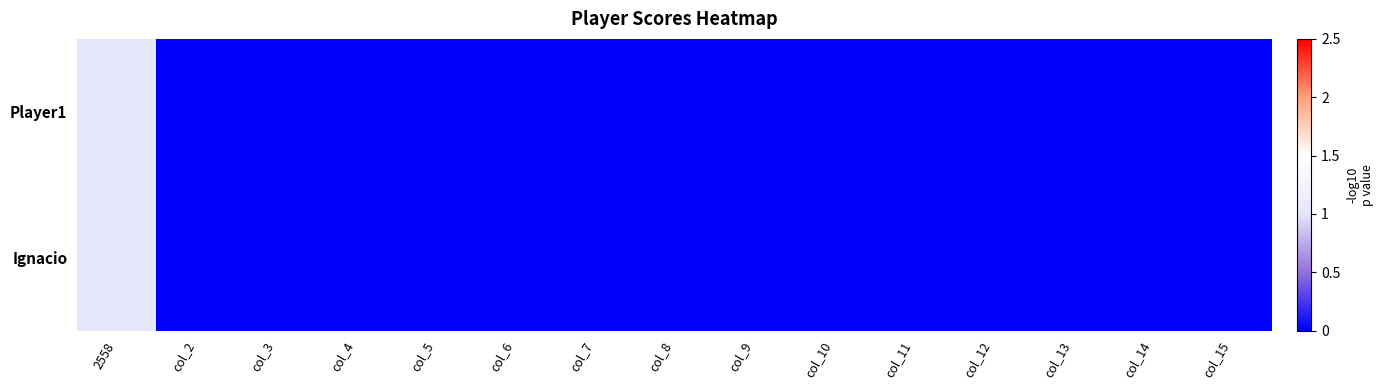

Reading right to left, transcribe all the data shown in this chart.

Player1: col_15=0	col_14=0	col_13=0	col_12=0	col_11=0	col_10=0	col_9=0	col_8=0	col_7=0	col_6=0	col_5=0	col_4=0	col_3=0	col_2=0	2558=1
Ignacio: col_15=0	col_14=0	col_13=0	col_12=0	col_11=0	col_10=0	col_9=0	col_8=0	col_7=0	col_6=0	col_5=0	col_4=0	col_3=0	col_2=0	2558=1